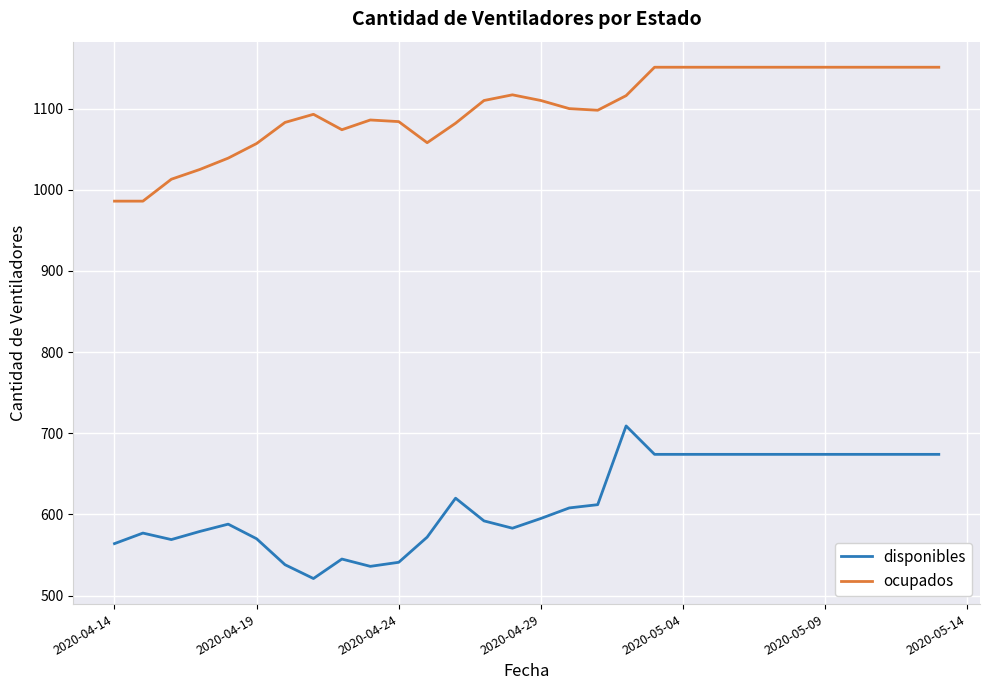

How many categories are shown in the chart?

30